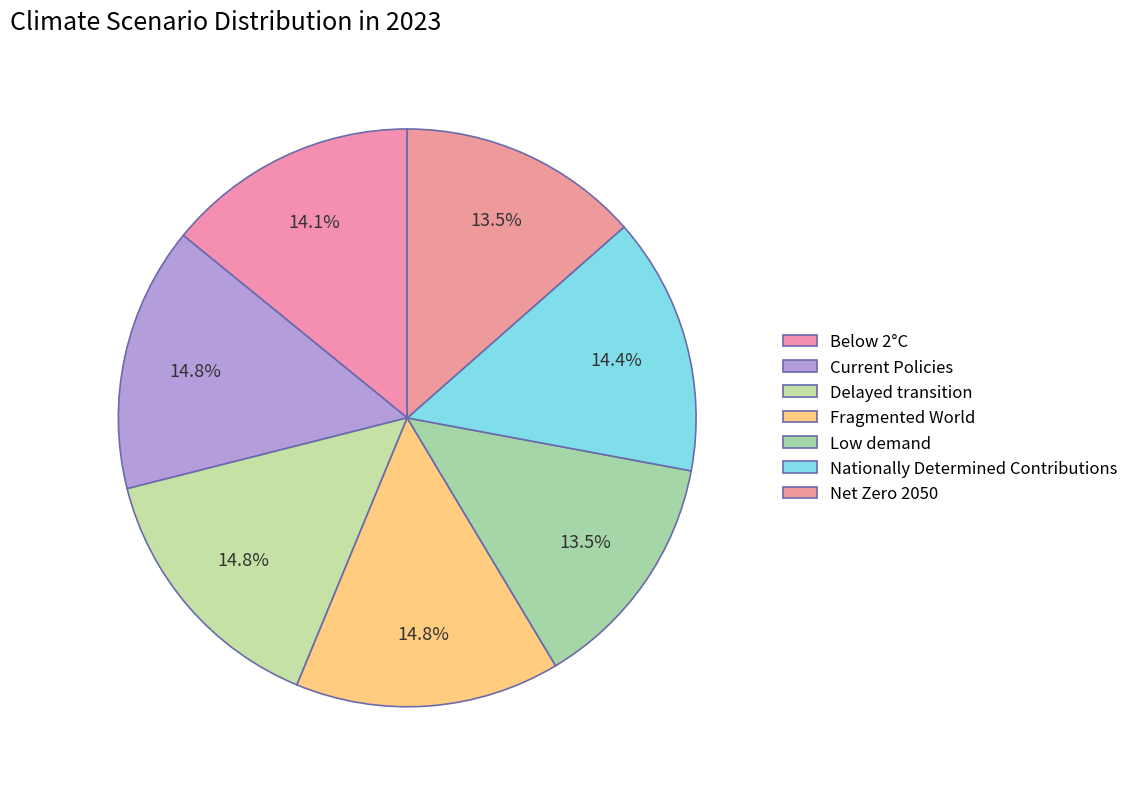

Count the number of slices in the pie.

7